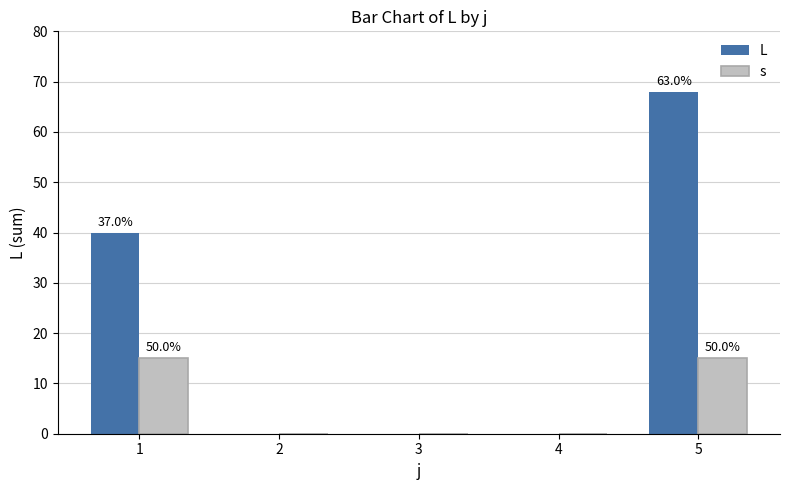

What are all the series names shown in the legend?

L, s